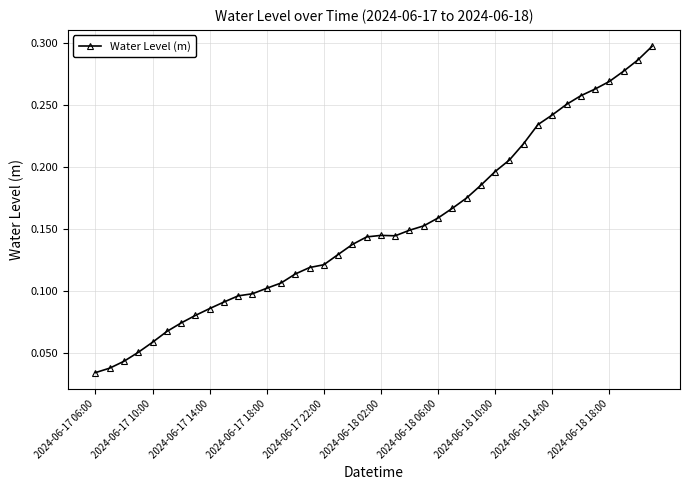

What is the sum of all values?

6.1